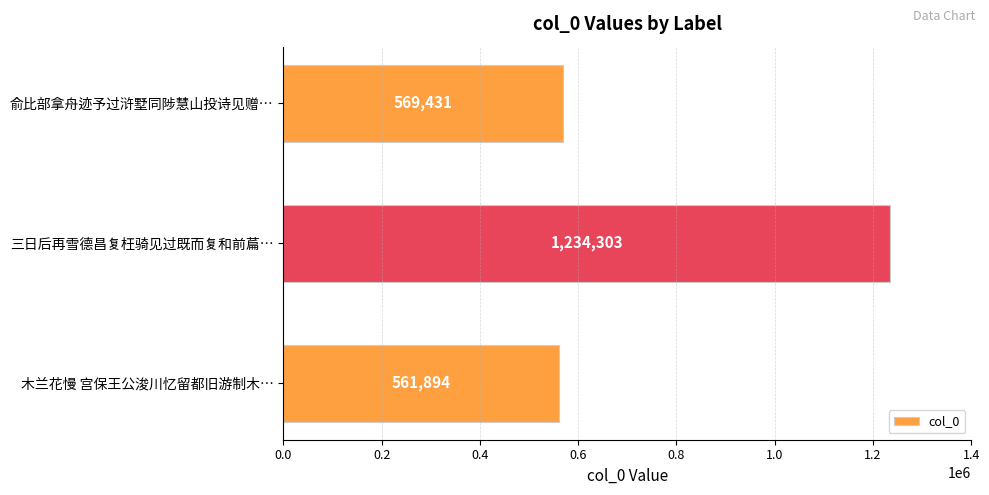

Are the bars grouped side by side (vs. stacked)?

No